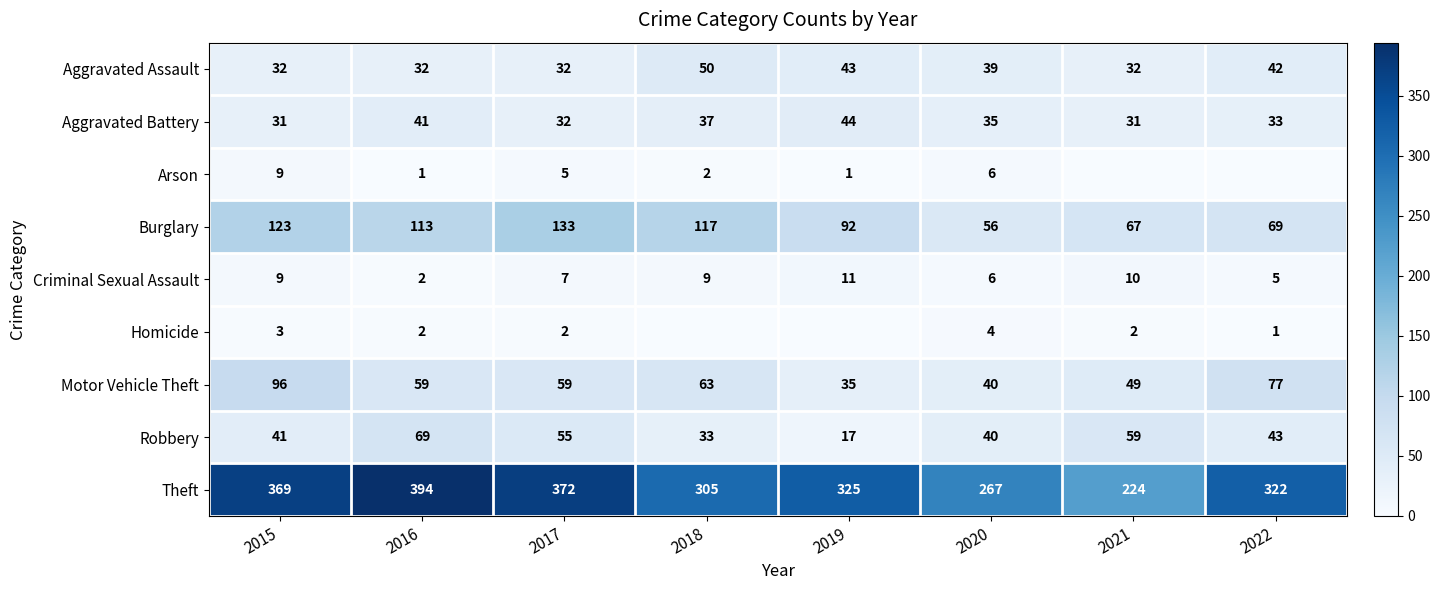

How many Motor Vehicle Theft values are between 49 and 77?

5